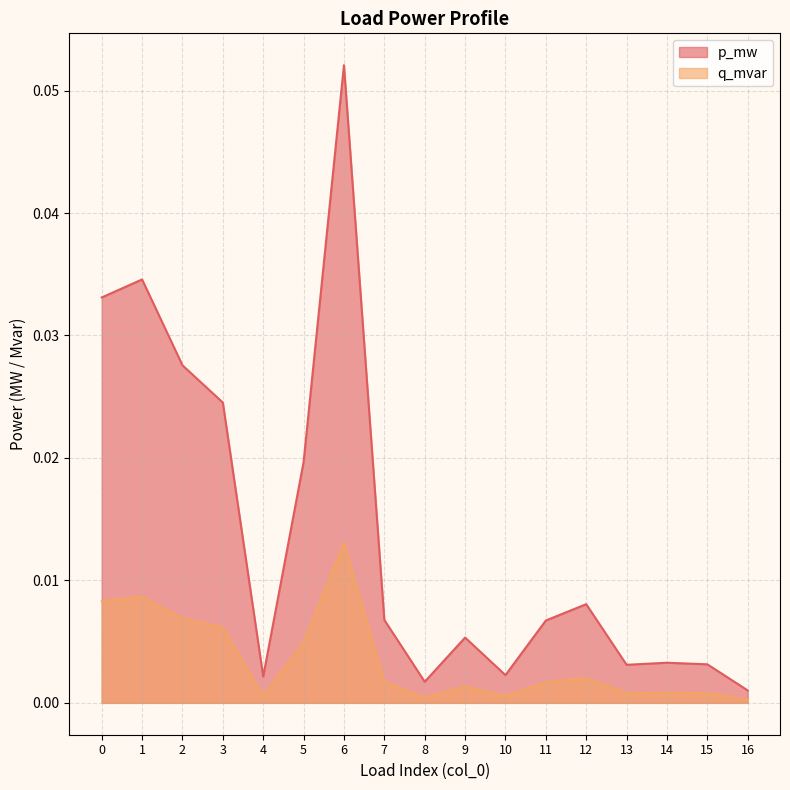

At which category does p_mw reach its first local peak?

1